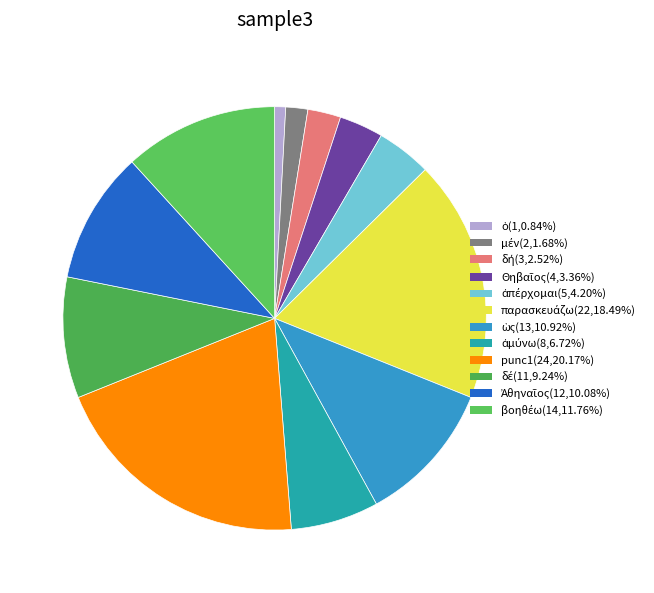

Does any single category account for the majority?

No